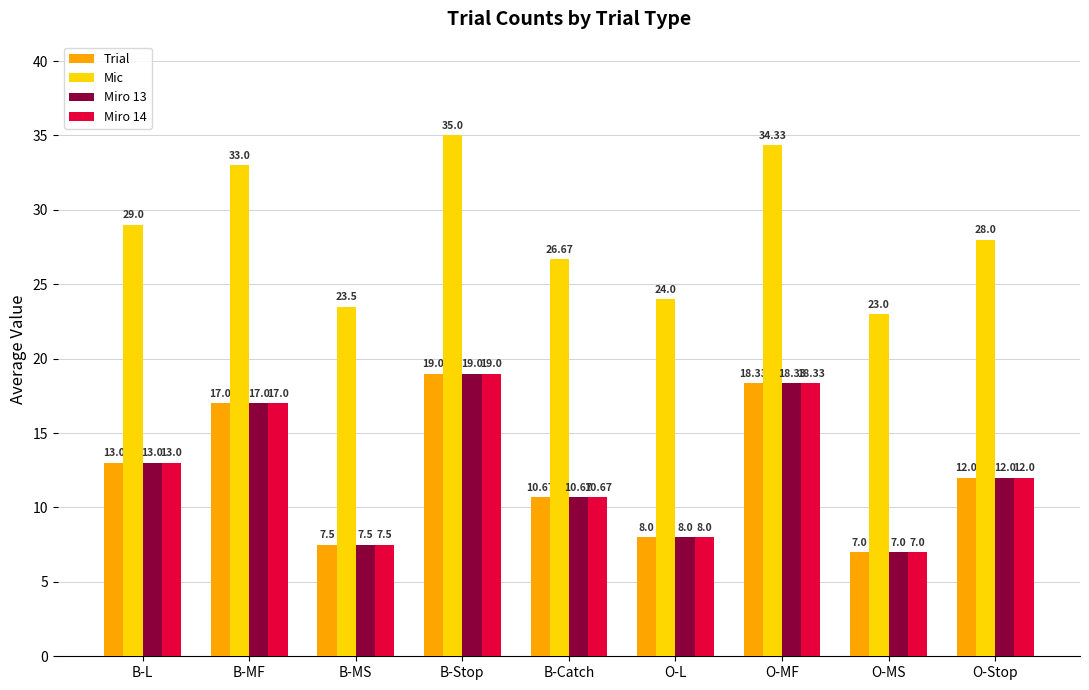

What is the difference between the maximum and minimum values in the Trial series?

12.0